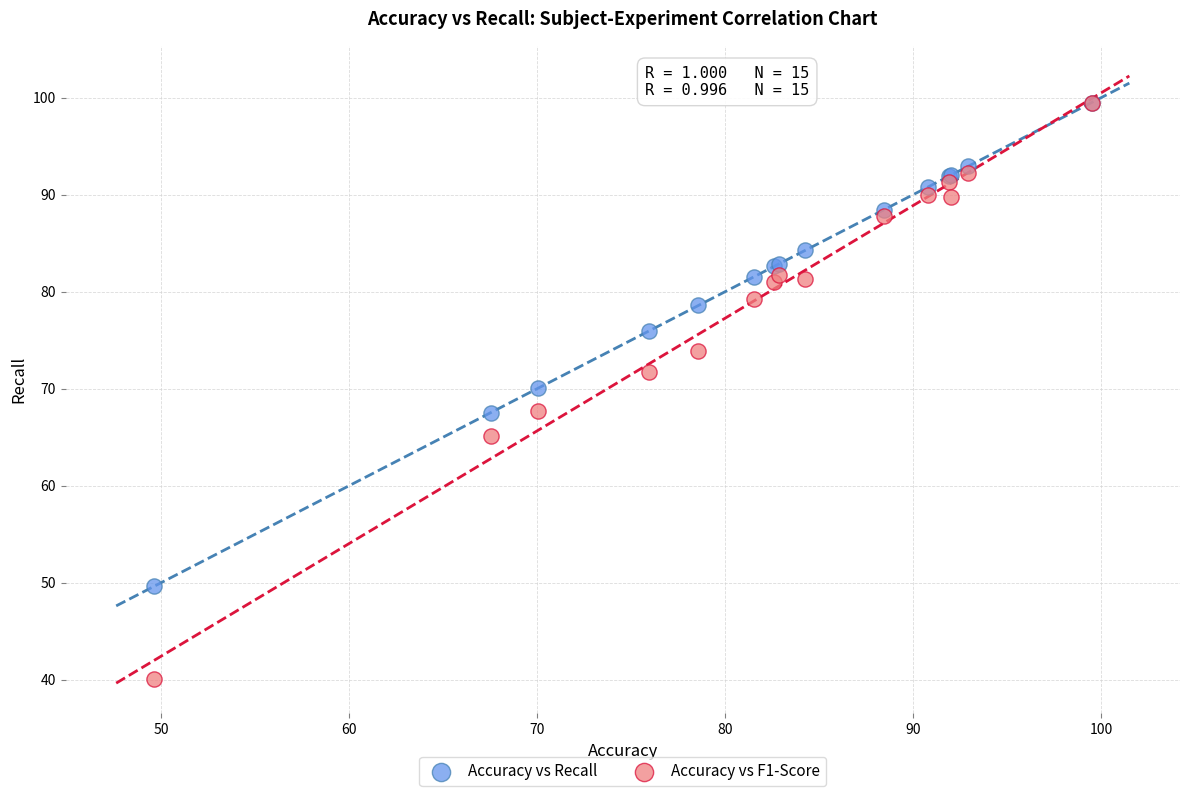

What are all the series names shown in the legend?

Accuracy vs Recall, Accuracy vs F1-Score